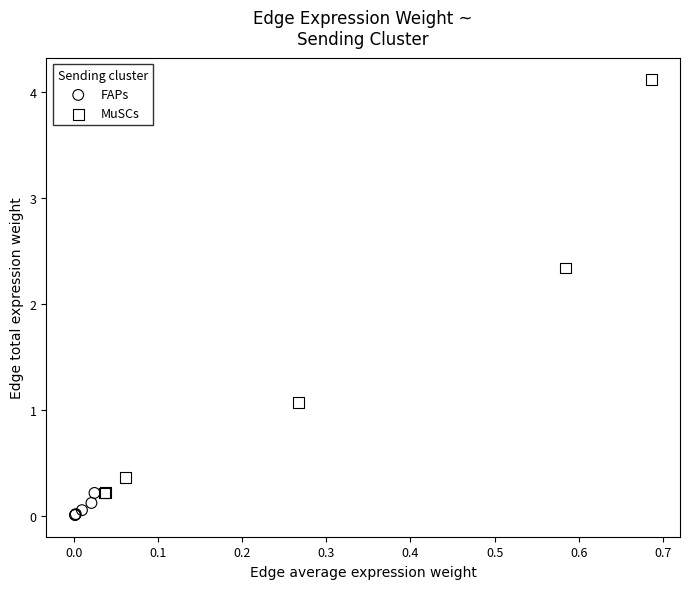

Which series has the largest Y range (max minus min)?

MuSCs